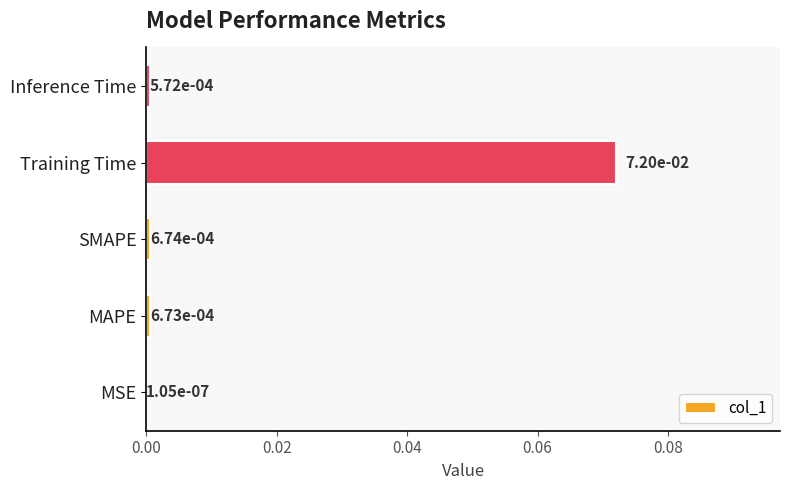

Which label corresponds to the largest value in the chart?

Training Time